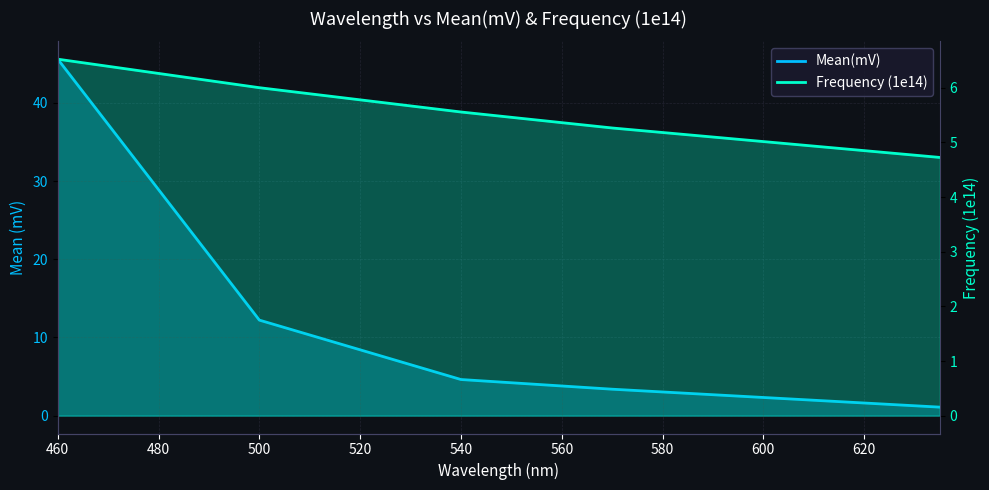

At 540, list the series in order from largest to smallest.

Frequency (1e14), Mean(mV)